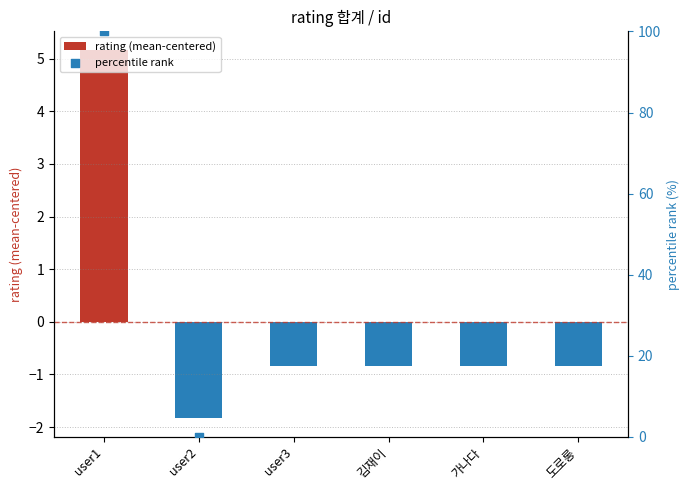

What is the total value across all series at user1?

105.2